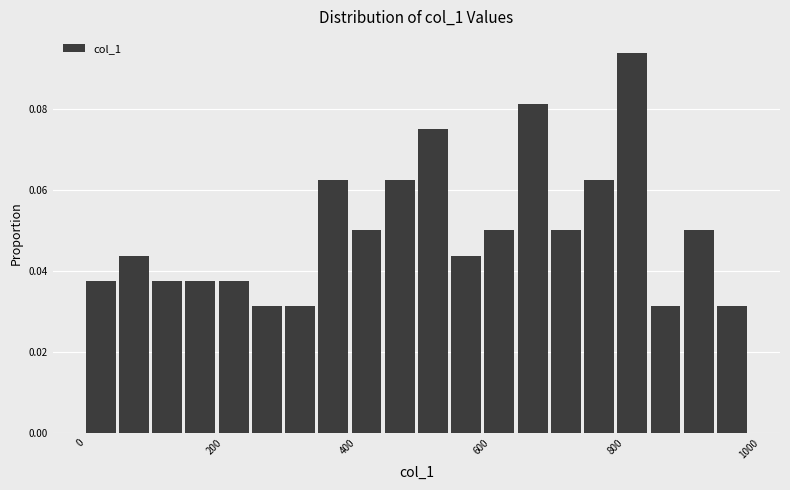

Around what value on the x-axis is the tallest bar? Give the approximate position of its centre, as read against the axis.

820